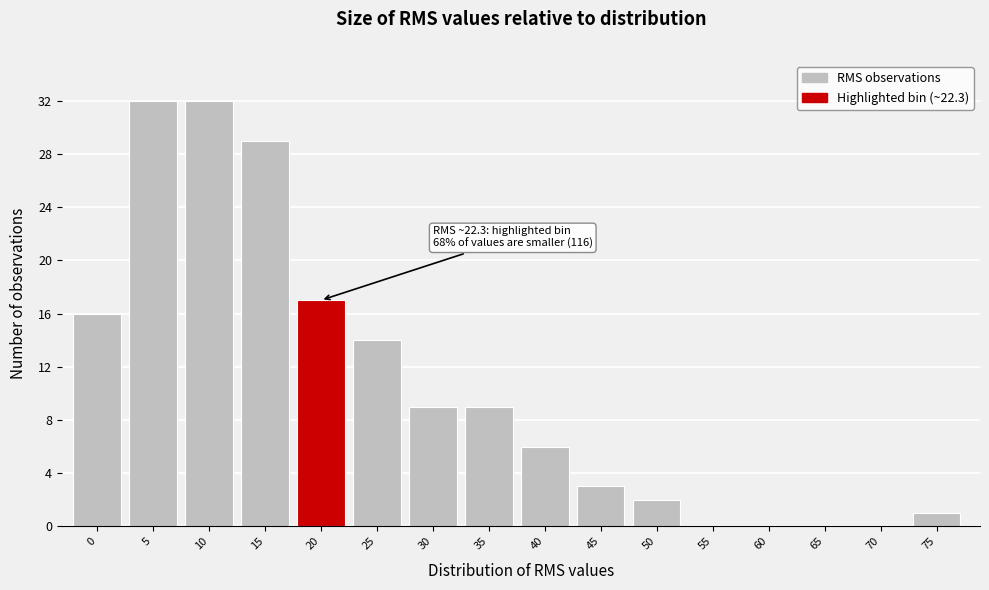

Reading right to left, list all the values displayed in this chart.

75=1	70=0	65=0	60=0	55=0	50=2	45=3	40=6	35=9	30=9	25=14	20=17	15=29	10=32	5=32	0=16